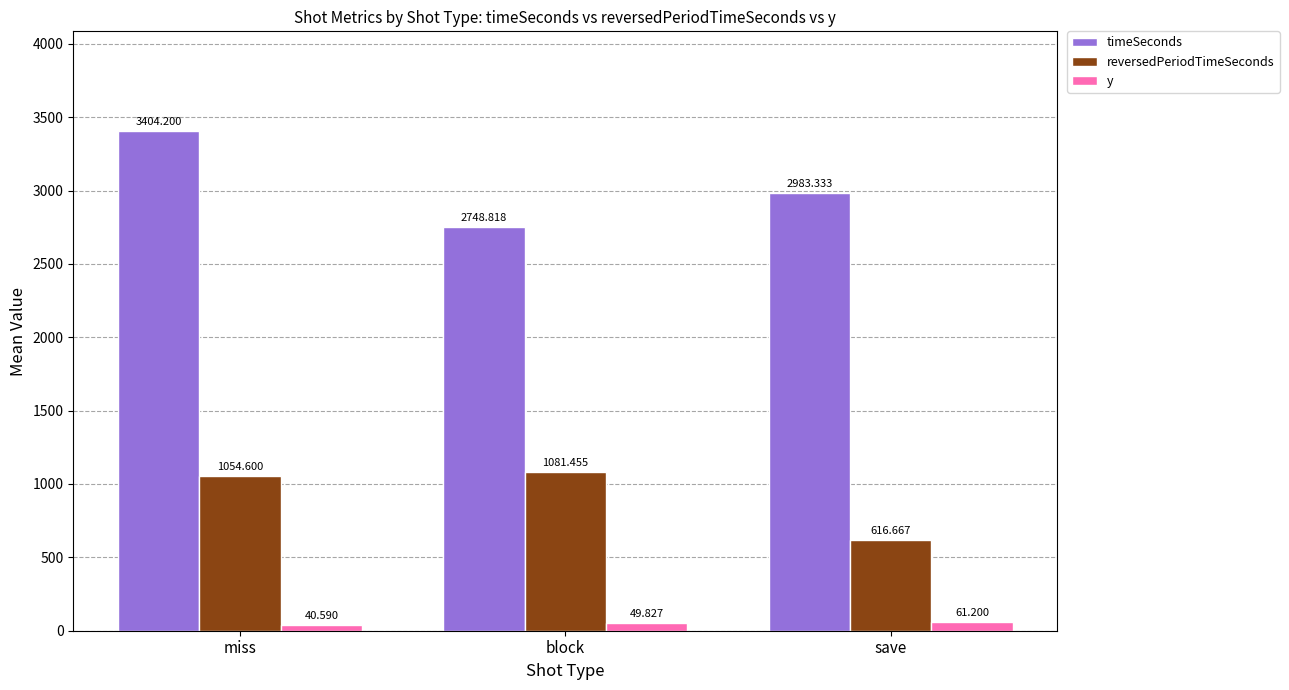

What is the difference between the maximum and minimum values in the timeSeconds series?

655.4